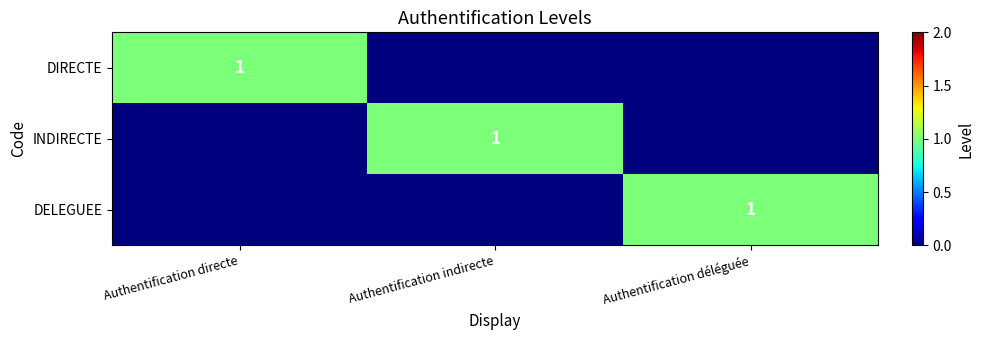

At which category is the sum across all series the highest?

Authentification directe